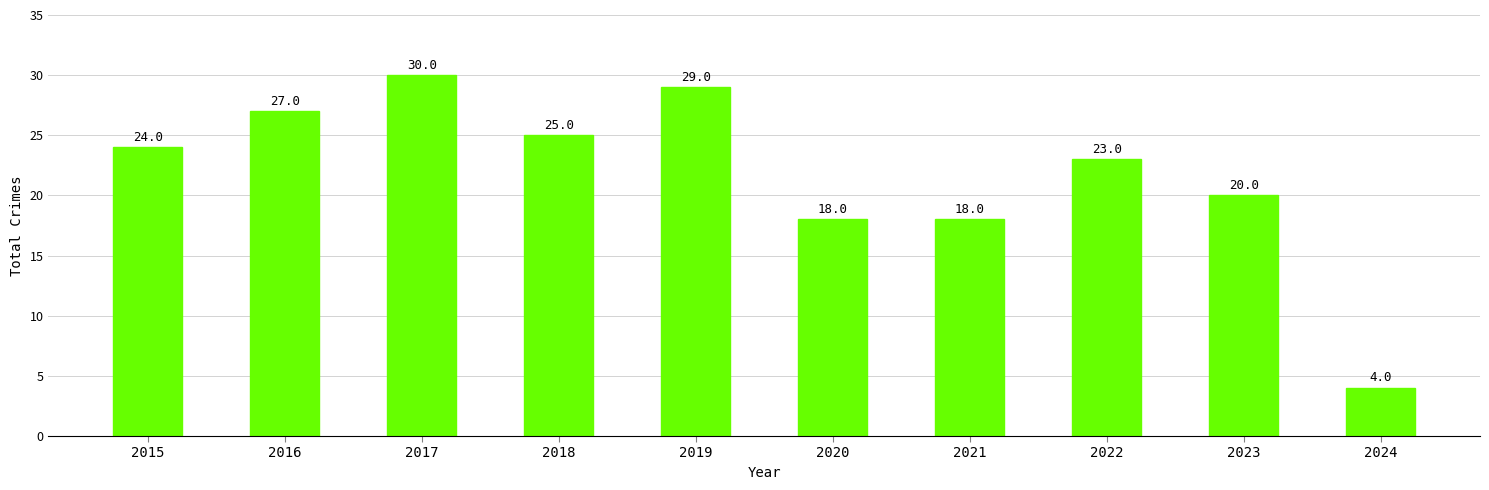

What is the maximum value shown in the chart?

30